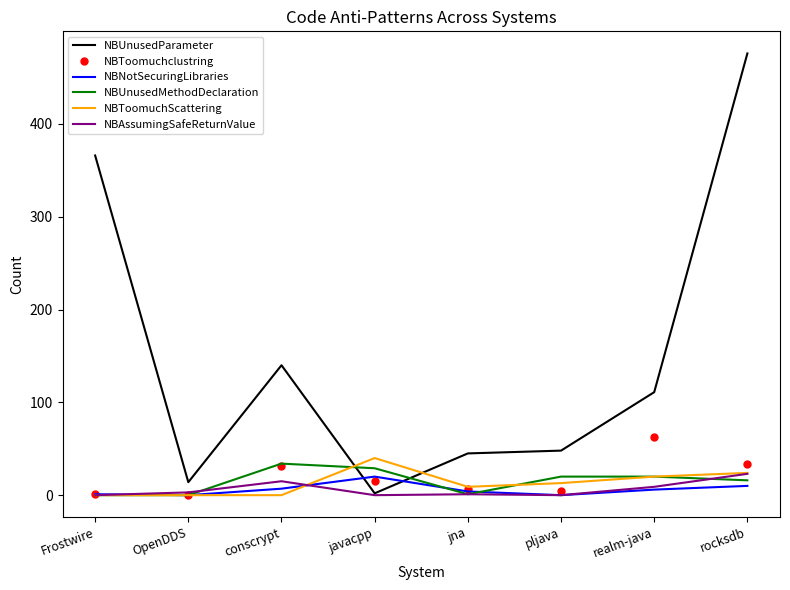

True or false: NBUnusedParameter and NBToomuchclustring intersect in this chart.

True